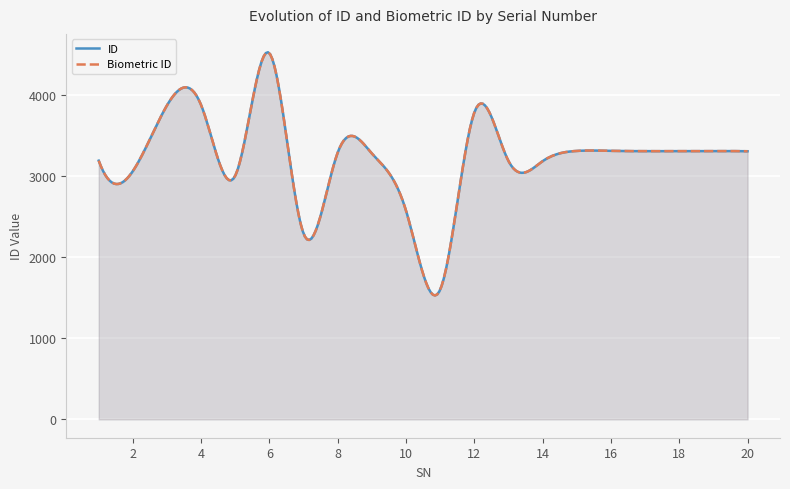

What is the value of the Biometric ID point at the 19th from the left?

3306